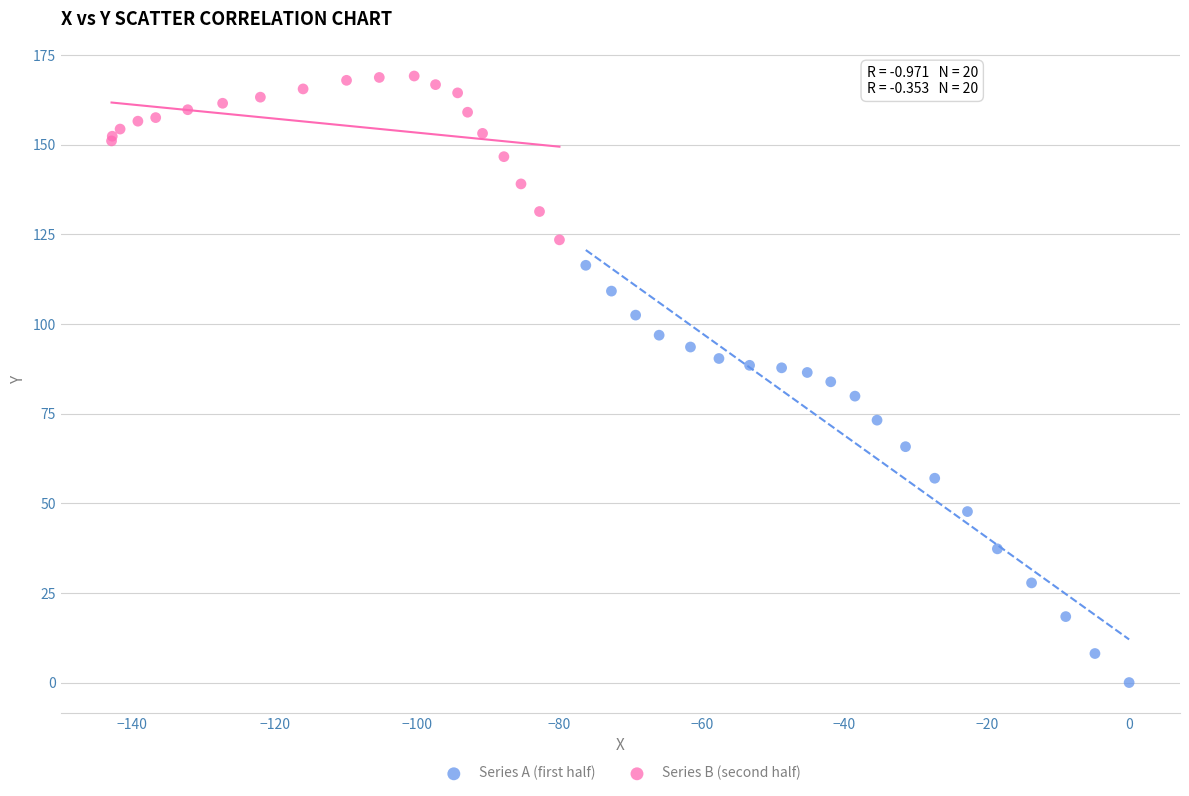

What are all the series names shown in the legend?

Series A (first half), Series B (second half)